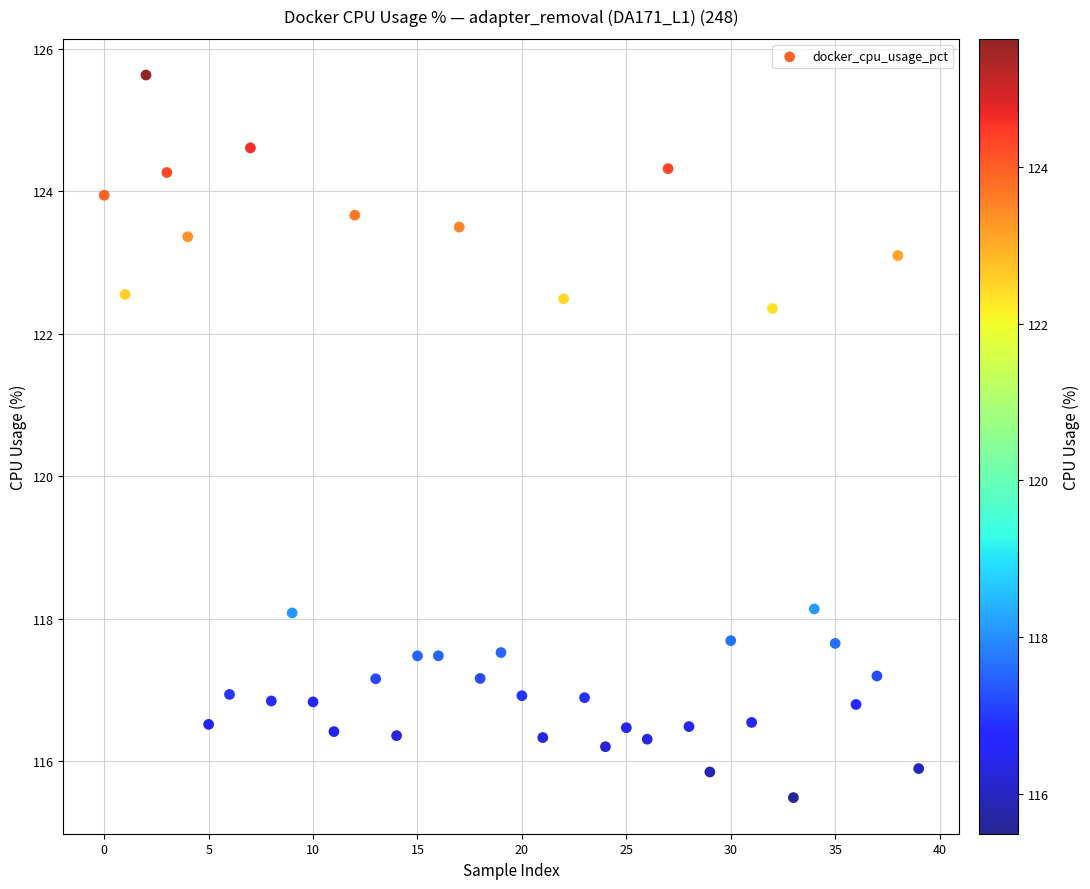

What is the range of Y values (max minus min)?

10.1